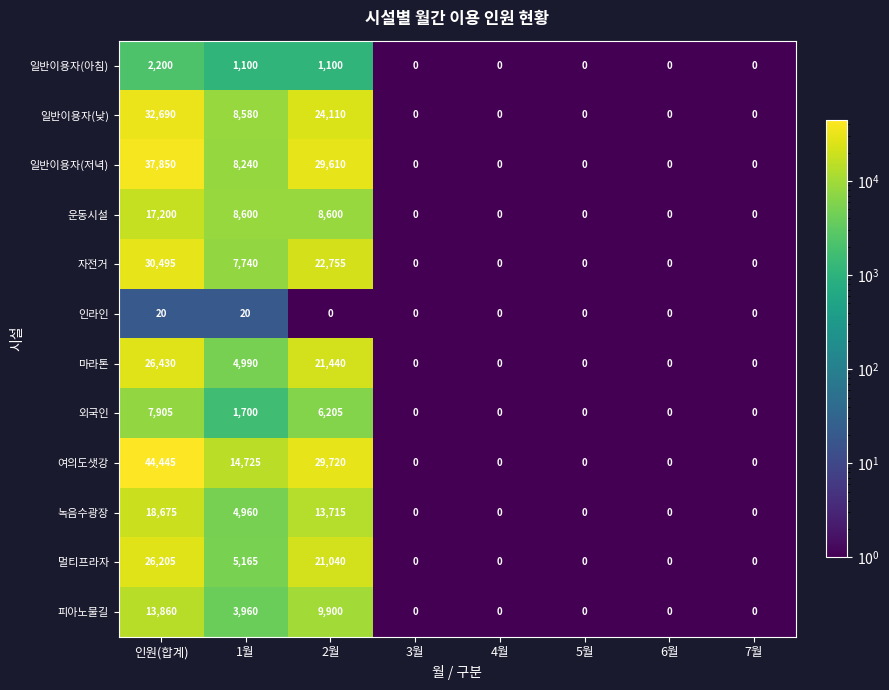

Count the 일반이용자(저녁) values in the range 0 to 29610.

7